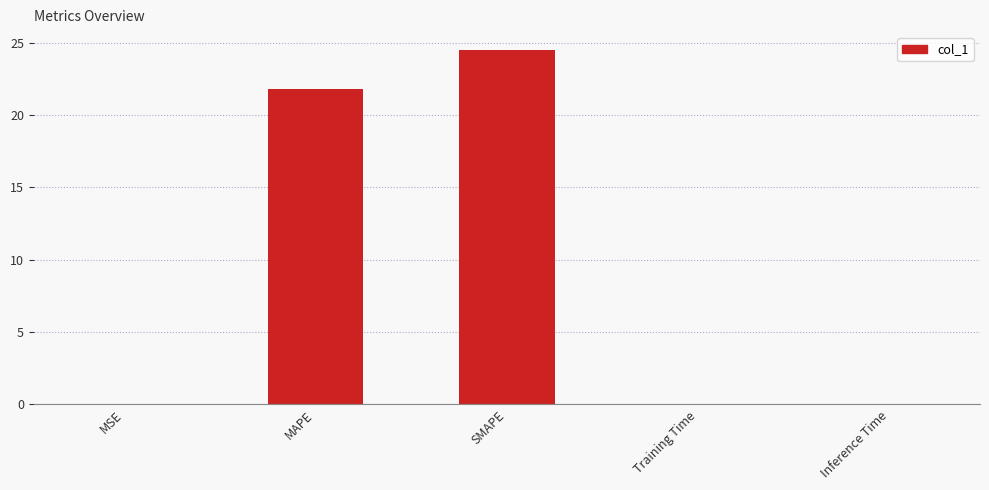

Which label corresponds to the largest value in the chart?

SMAPE